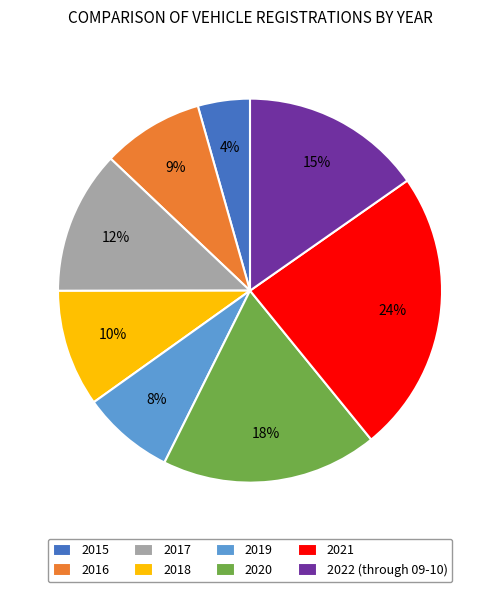

Is there a majority slice in this chart?

No